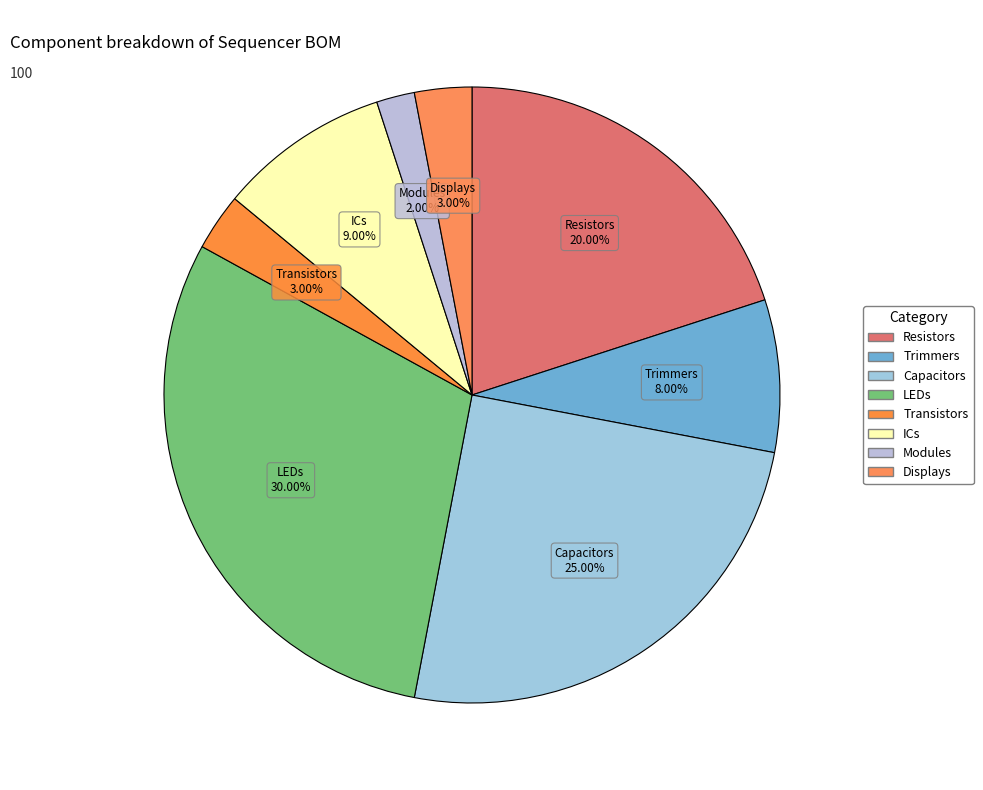

How many slices are in this pie chart?

8